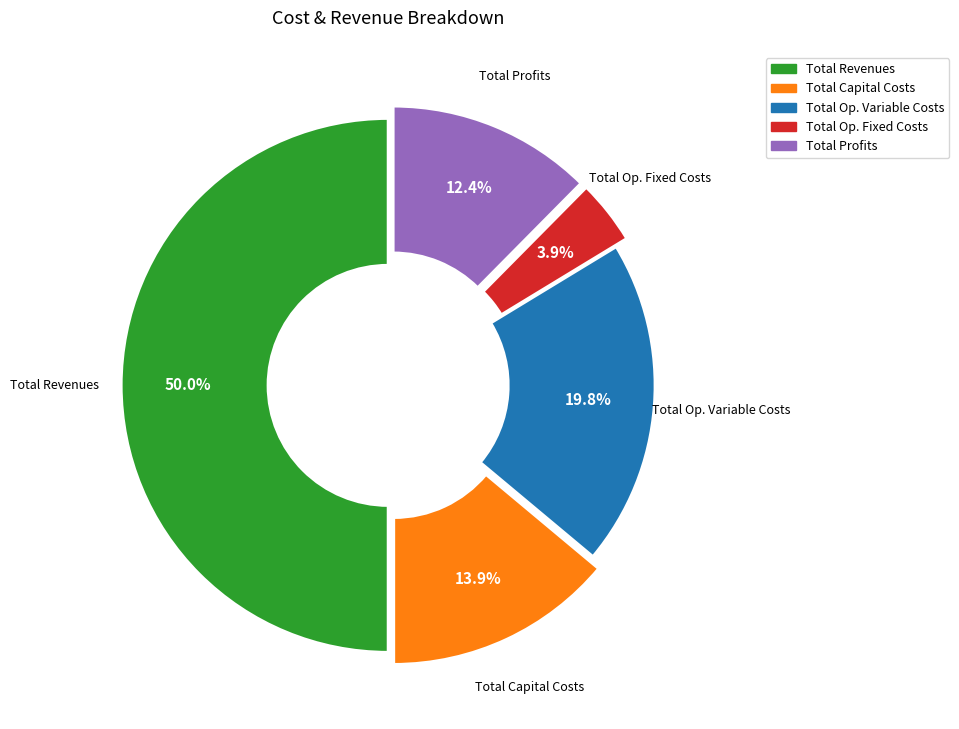

Which has a higher value, Total Profits or Total Op. Variable Costs?

Total Op. Variable Costs